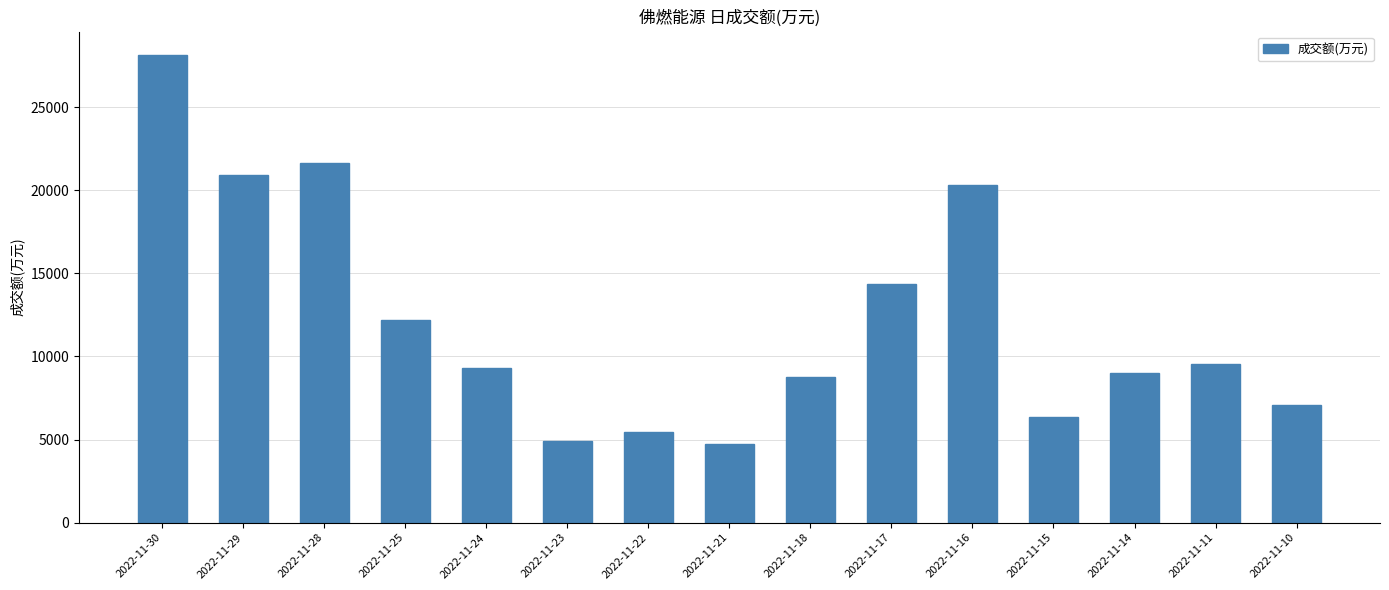

Reading left to right, transcribe all the data shown in this chart.

28143	20939	21662	12183	9280	4922	5439	4741	8752	14336	20311	6353	8996	9569	7055